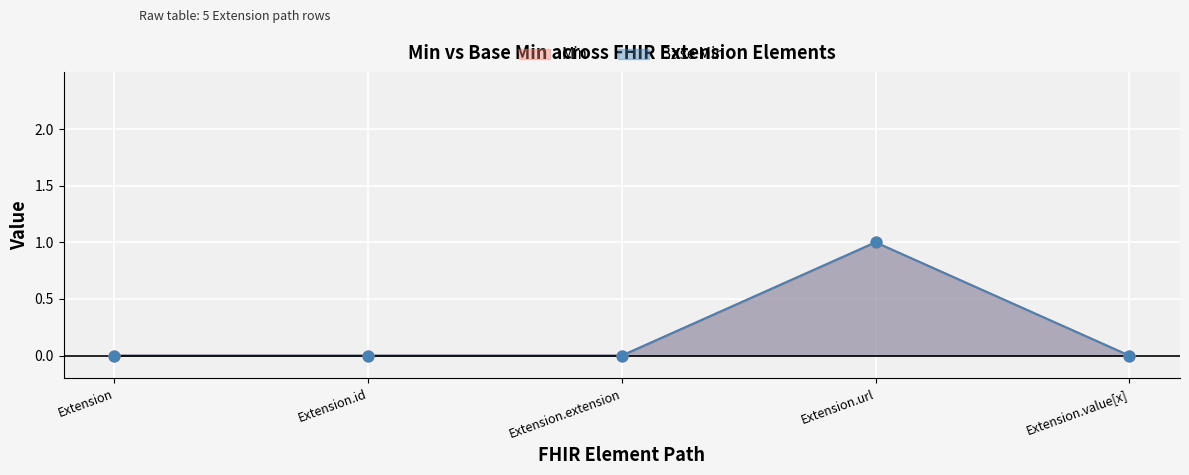

What are all the series names shown in the legend?

Base Min, Min